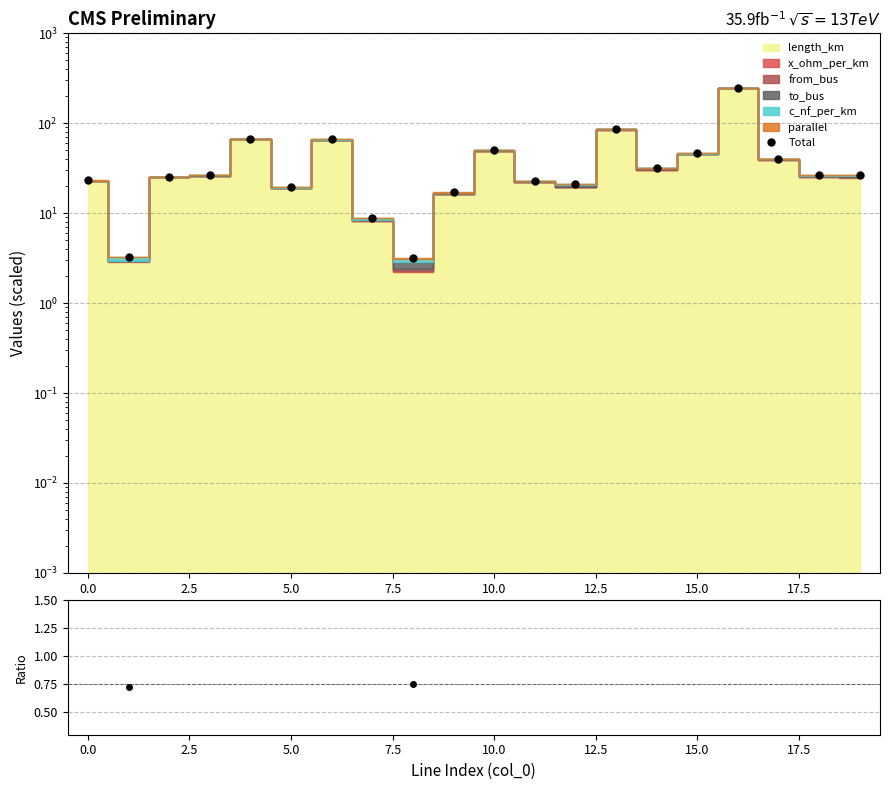

Is it true that Total equals 248.1 at 16?

True